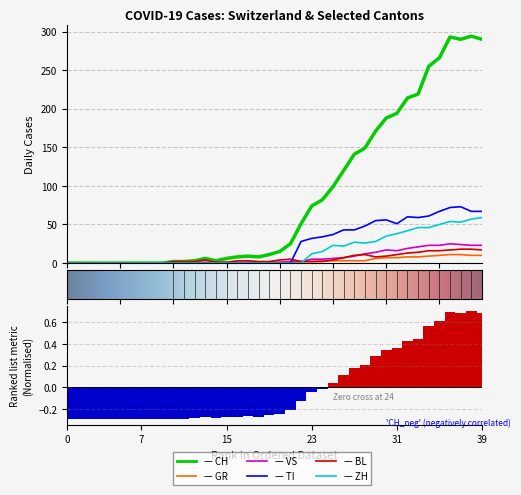

At 2020-05-19, list the series in order from largest to smallest.

CH, TI, ZH, VS, BL, GR